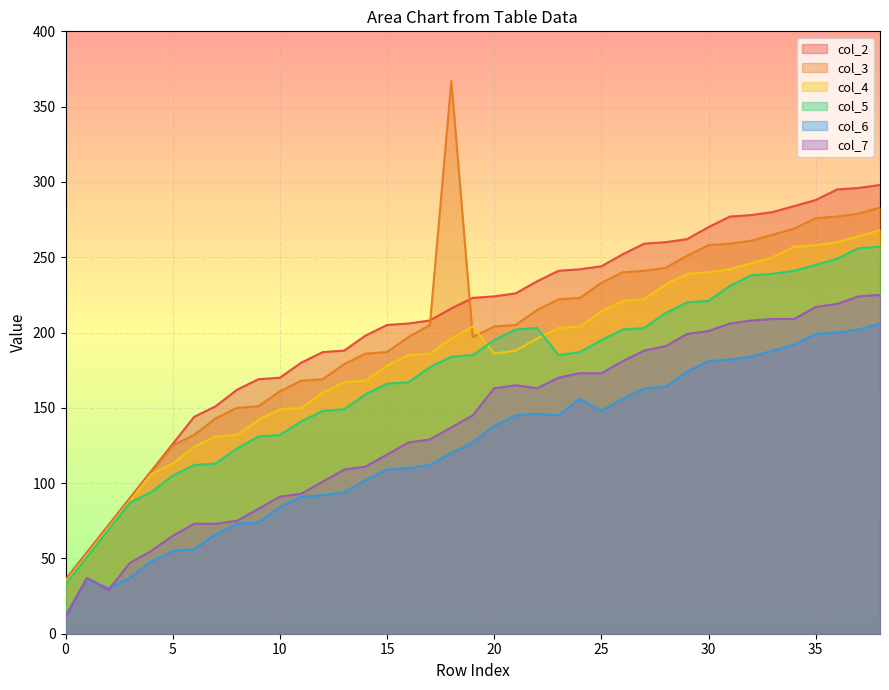

What is the minimum value for col_6?

12